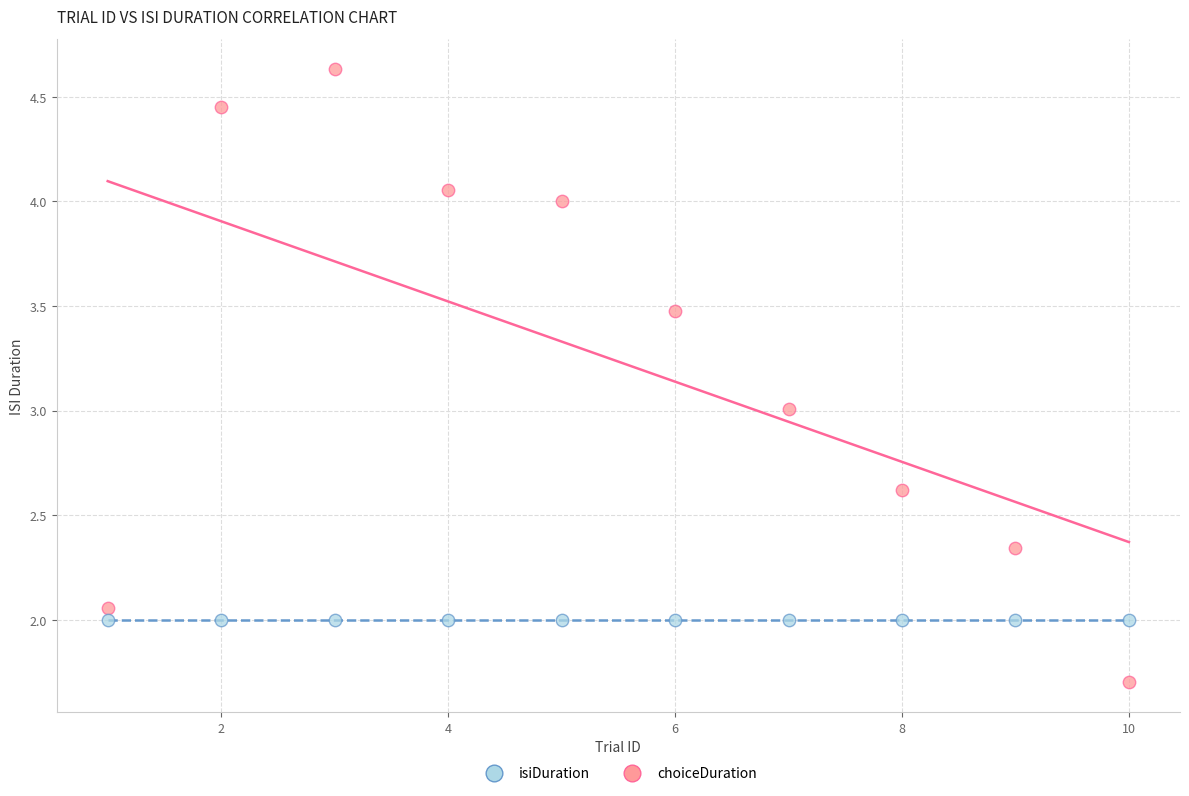

Which series reaches the maximum Y coordinate?

isiDuration